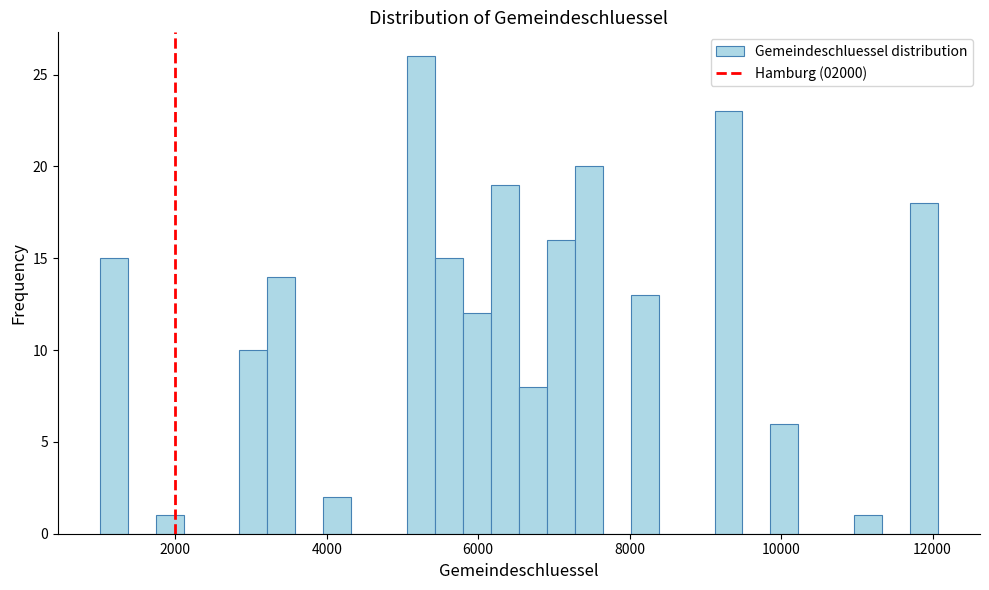

Read against the x-axis, roughly where is the centre of the tallest bar?

5200